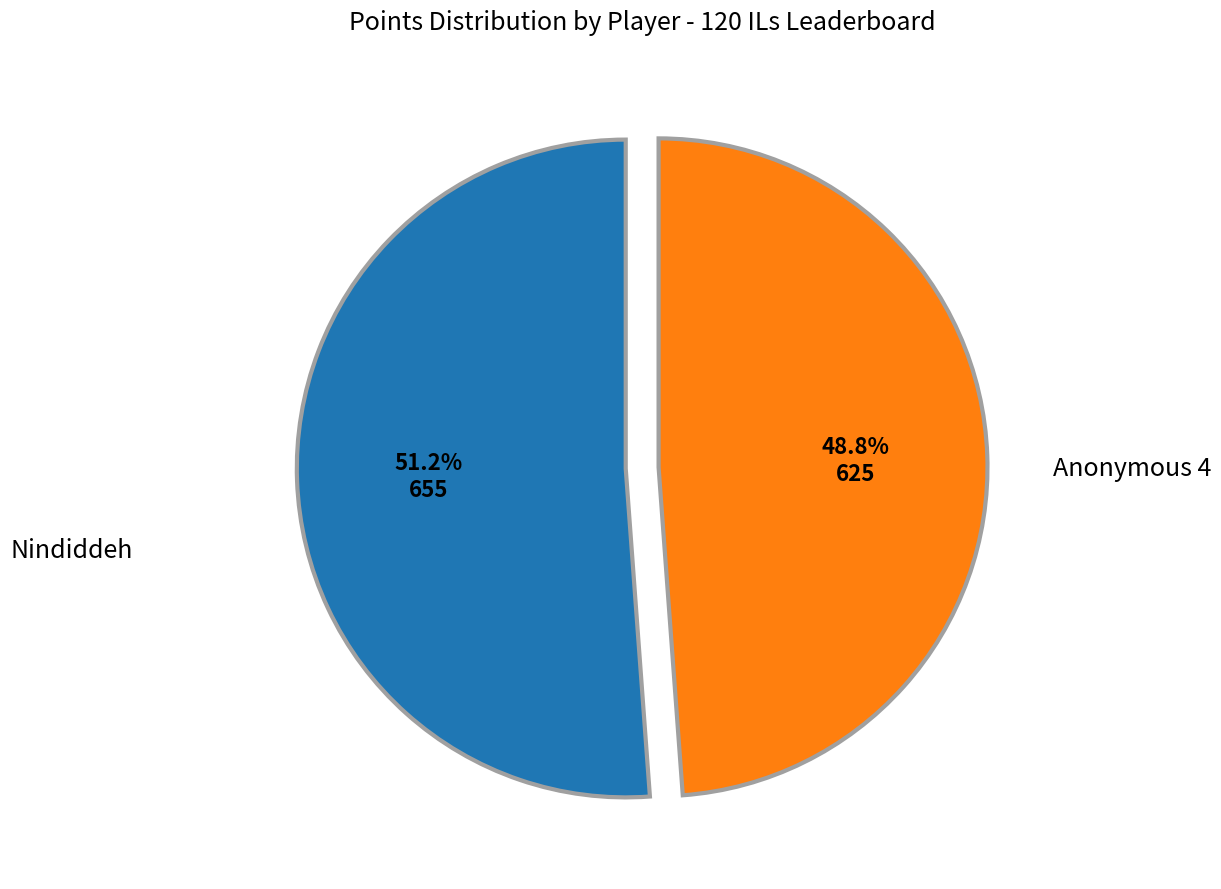

Is there a majority slice in this chart?

Yes